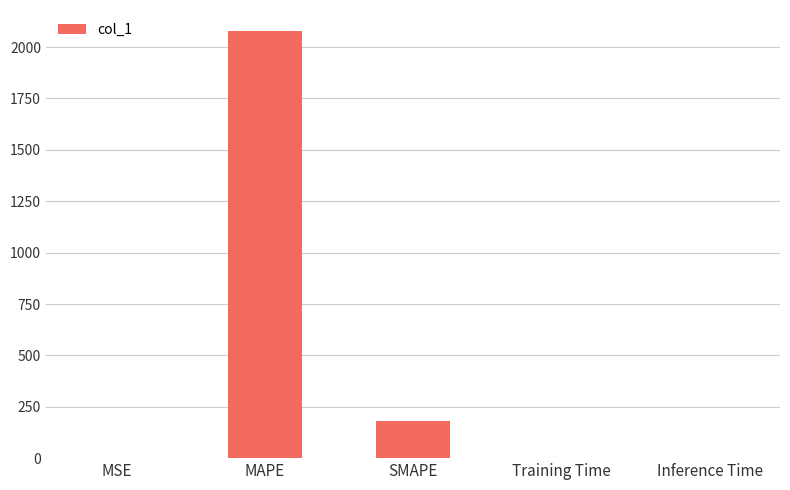

What is the ratio of the value at MAPE to the value at SMAPE?

11.4